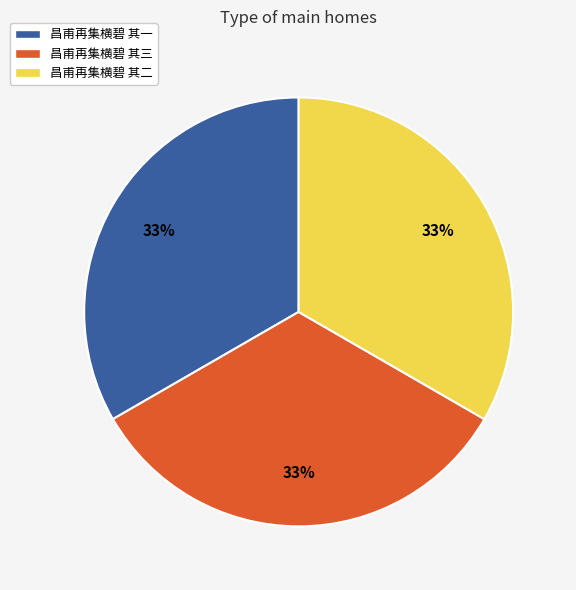

Combined, do 昌甫再集横碧 其一 and 昌甫再集横碧 其三 account for over 50%?

Yes